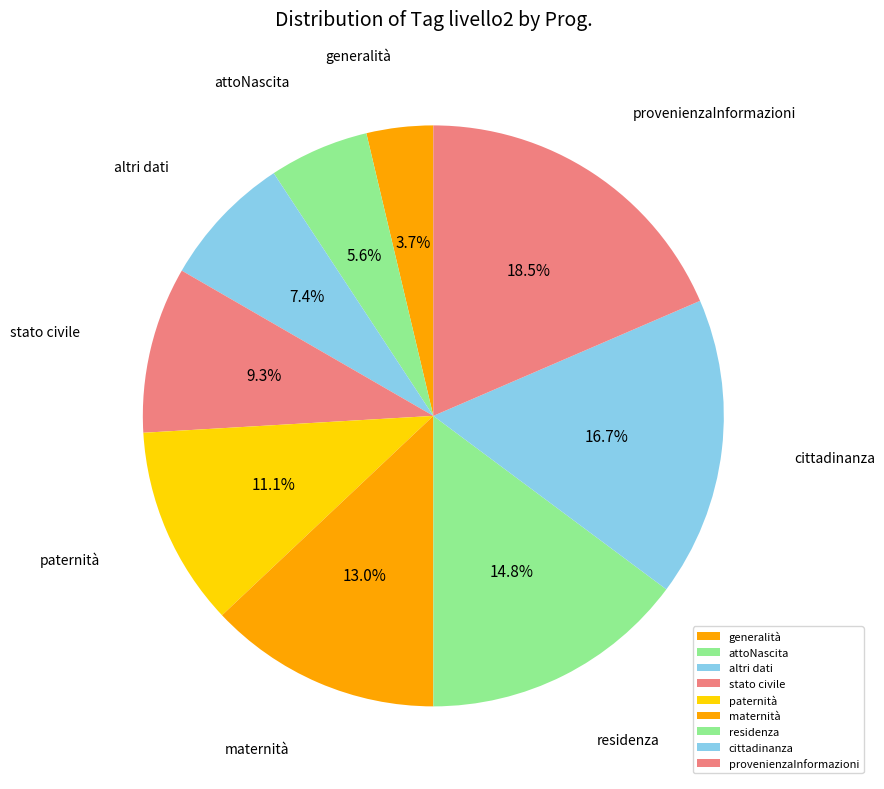

To the nearest percent, what is the difference between the altri dati and attoNascita slice percentages?

2%